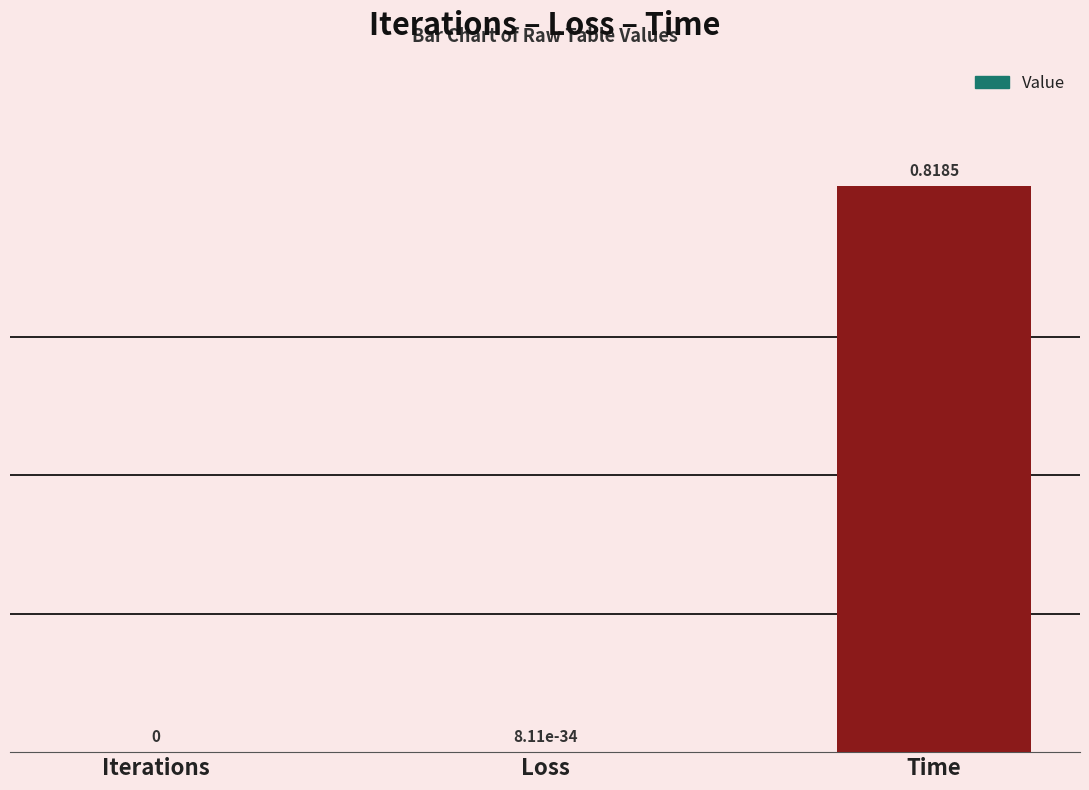

Between Iterations and Time, which is larger?

Time